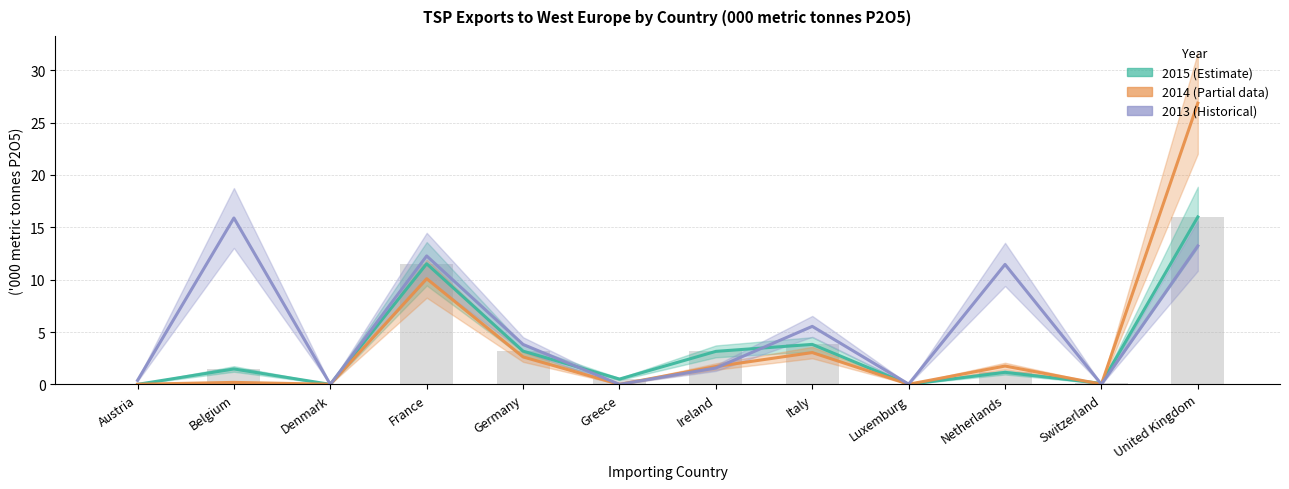

What is the difference between the highest and lowest values at Austria?

0.4